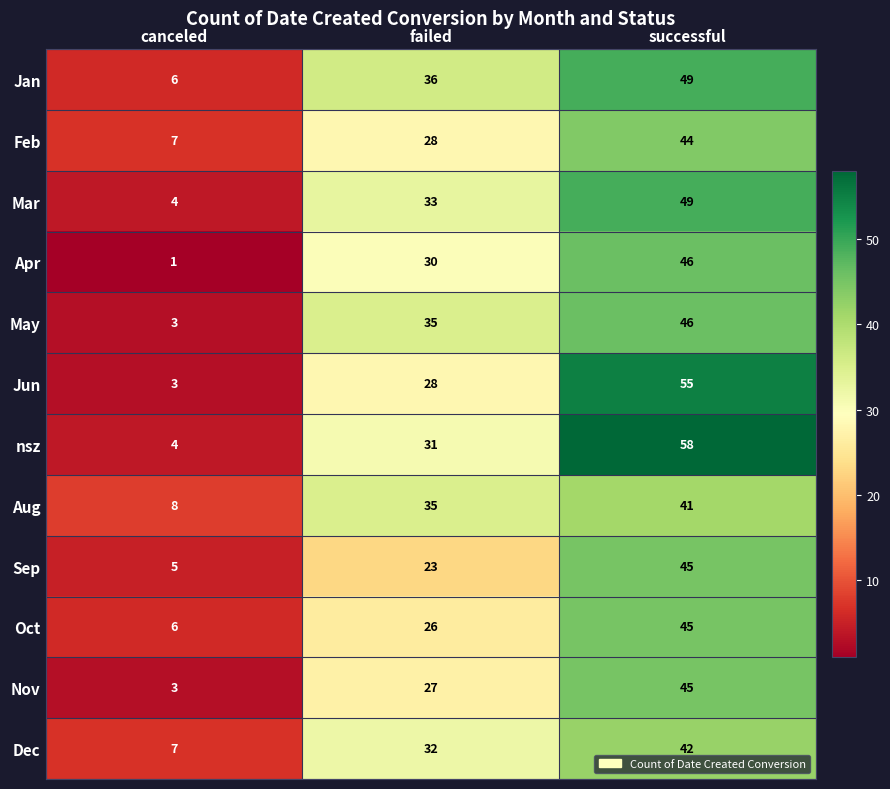

What is the spread (max minus min) of values at failed?

13